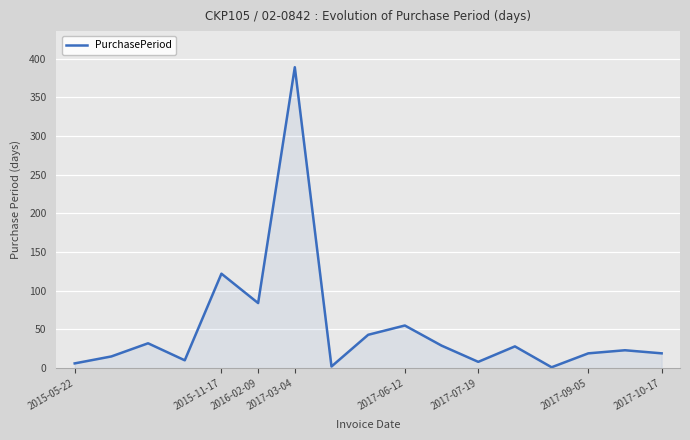

Does the chart display data point markers on the line(s)?

No